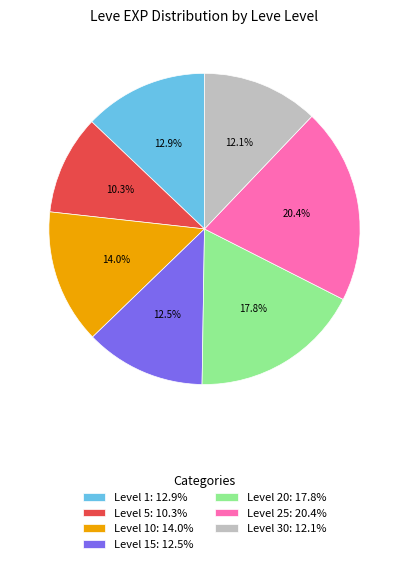

Is Level 20: 17.8% the majority of the pie?

No